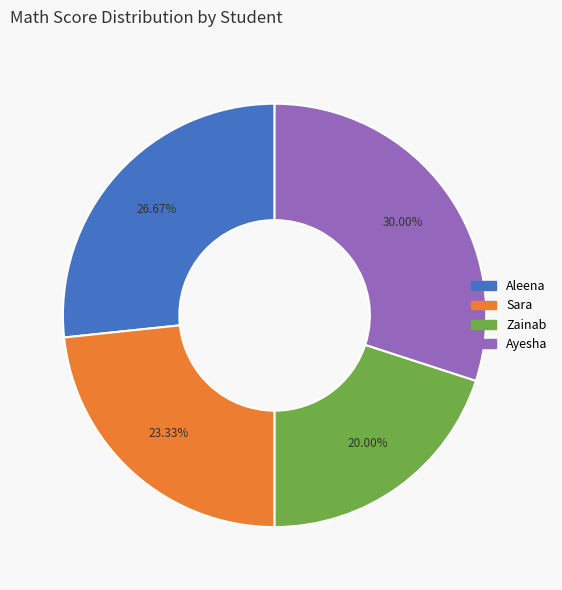

How many slices are in this pie chart?

4